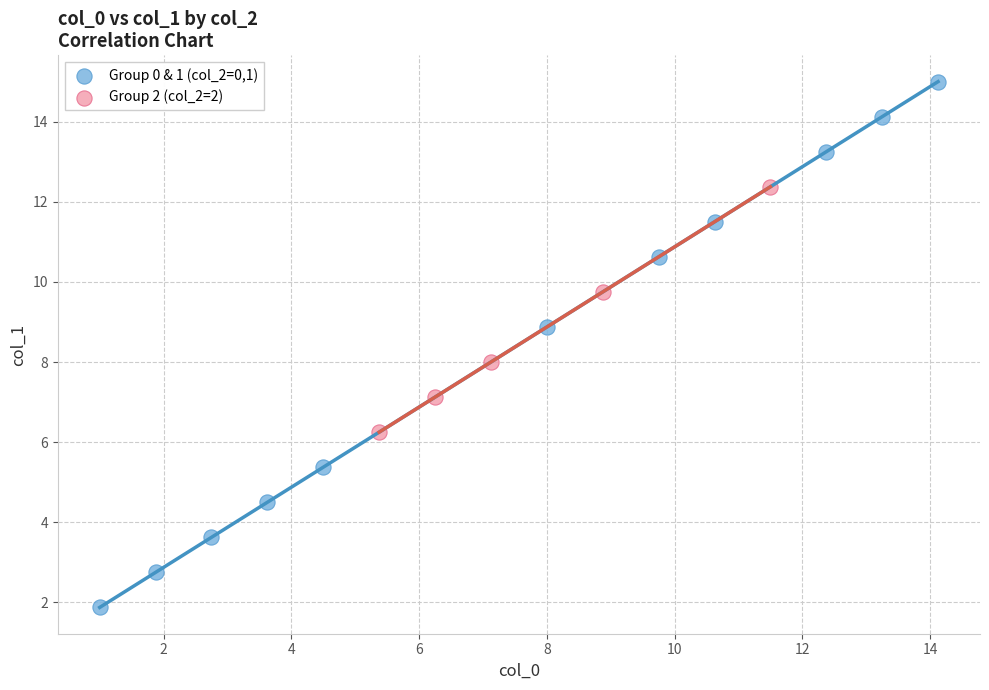

Which series contains the lowest Y value?

Group 0 & 1 (col_2=0,1)